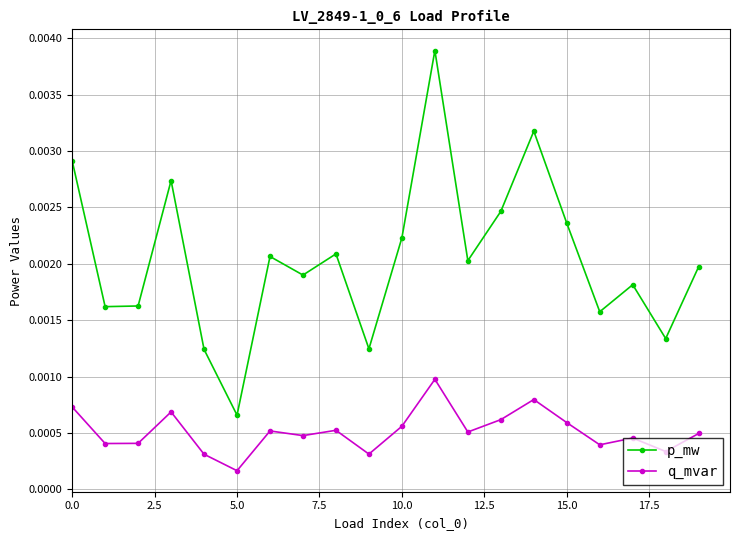

Count the p_mw values in the range 0 to 1.

20